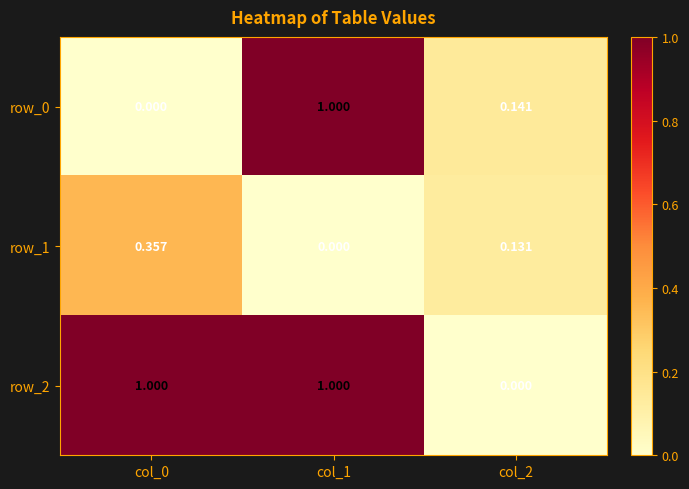

What is the sum of the row_0 values at col_1 and col_0?

1.0